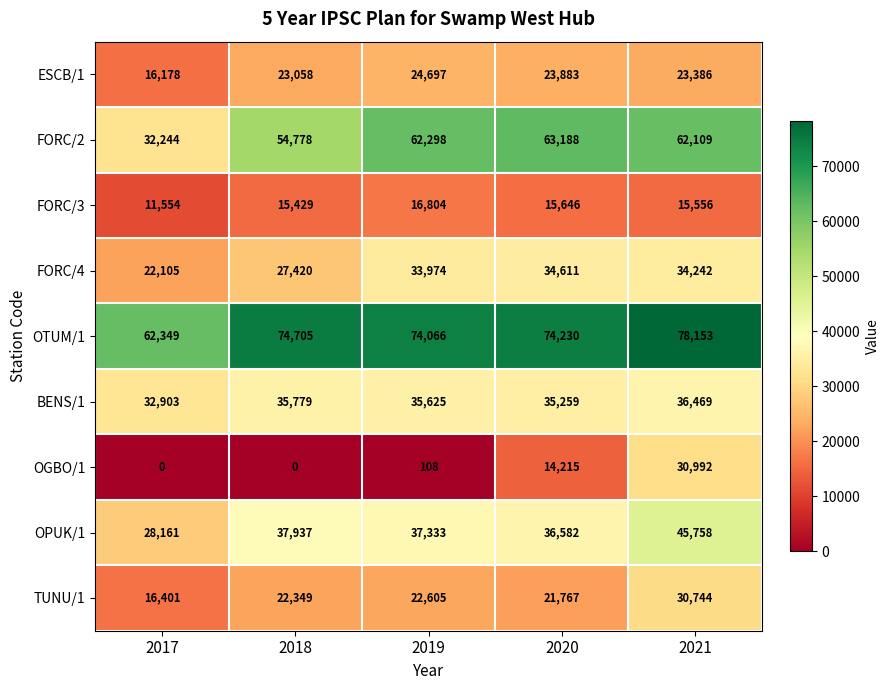

What is the spread (max minus min) of values at 2019?

73958